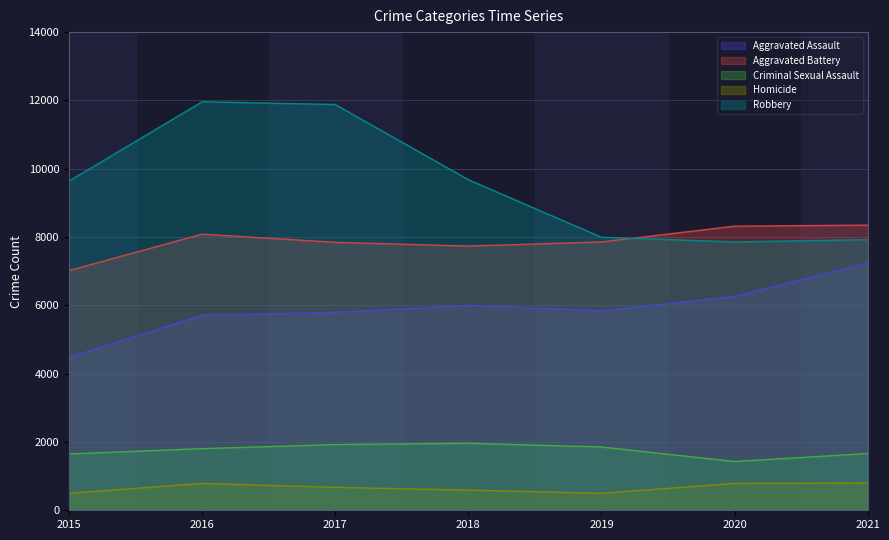

True or false: Aggravated Assault has a value of 3701 at 2016.

False